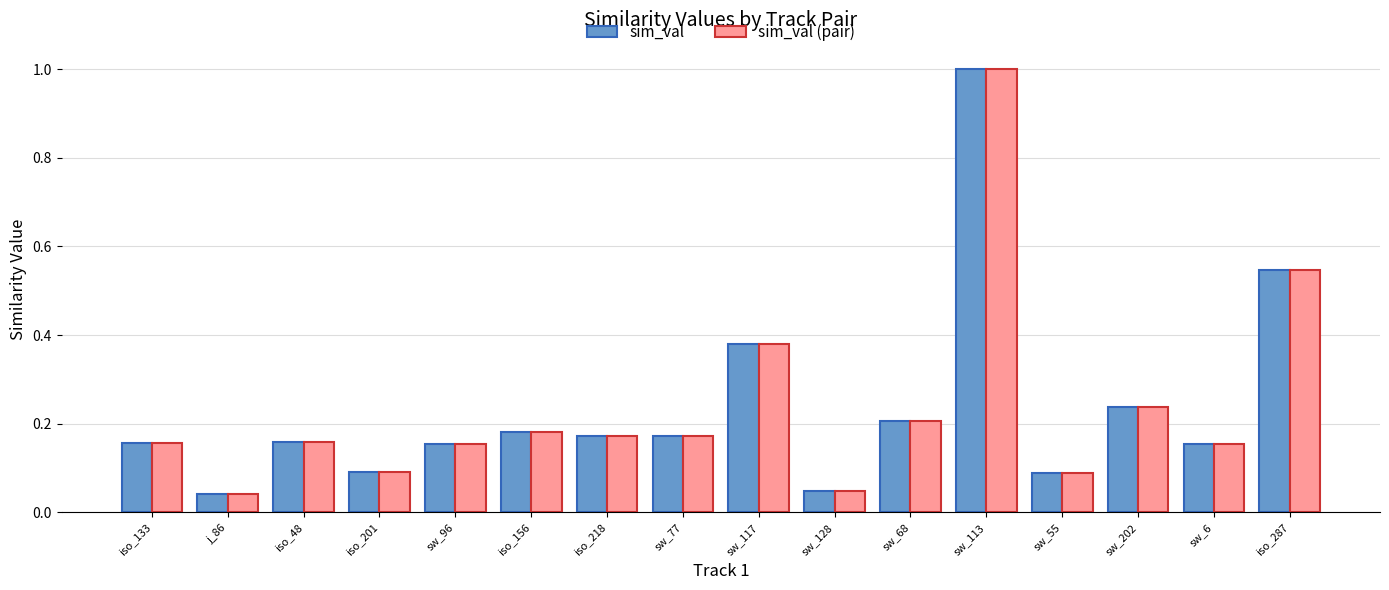

What is the sum of all sim_val values?

3.8